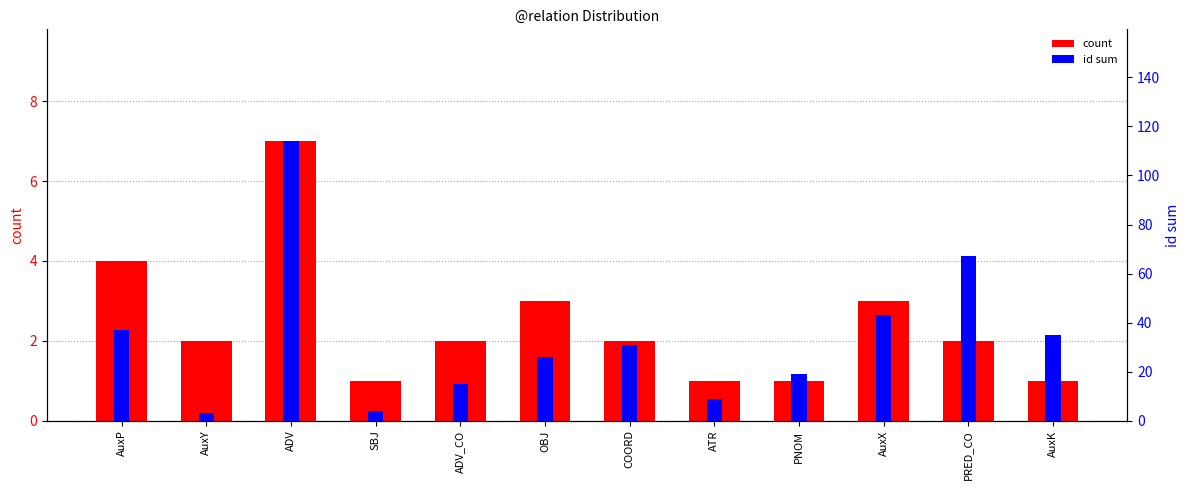

How many values in the id sum series exceed 31?

5